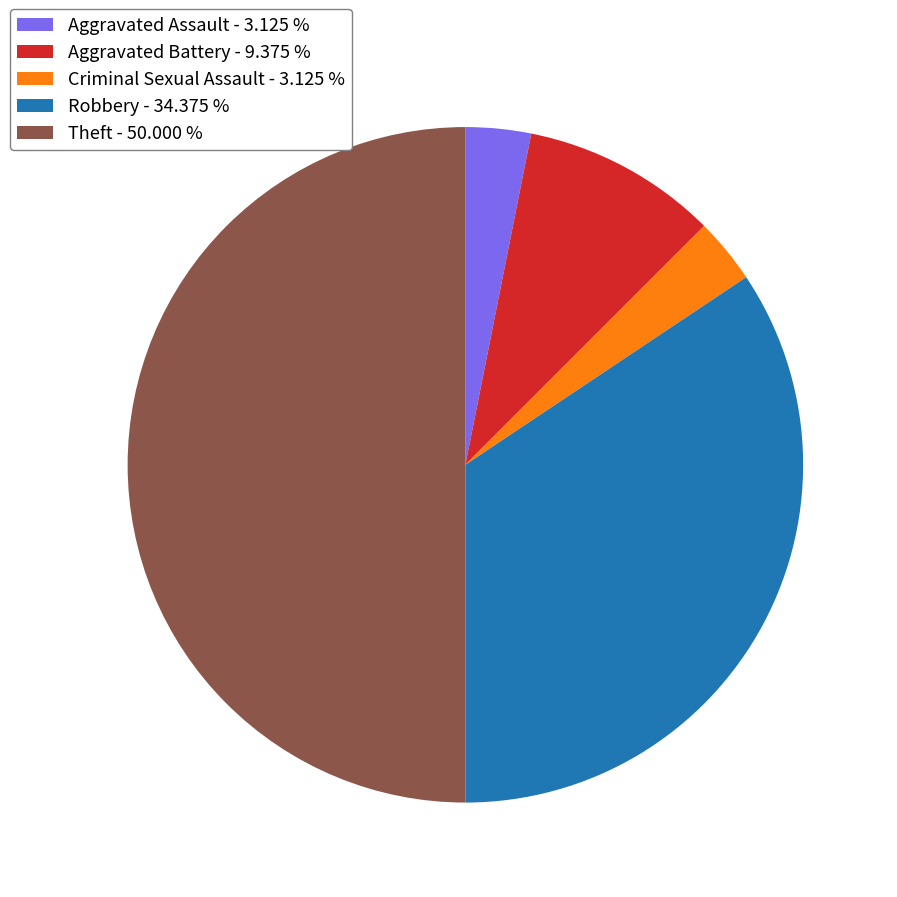

Do Aggravated Battery - 9.375 % and Robbery - 34.375 % together represent more than half of the pie?

No